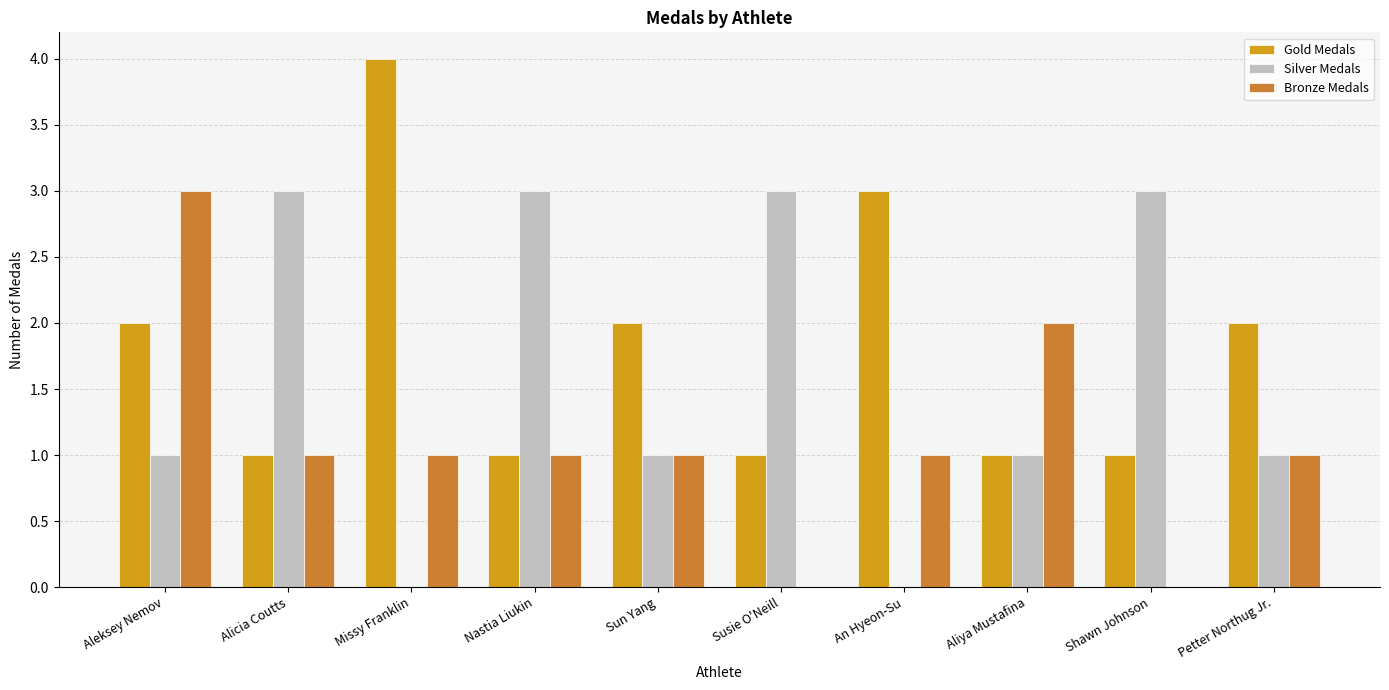

The value of Gold Medals at Shawn Johnson is 0. True or false?

False